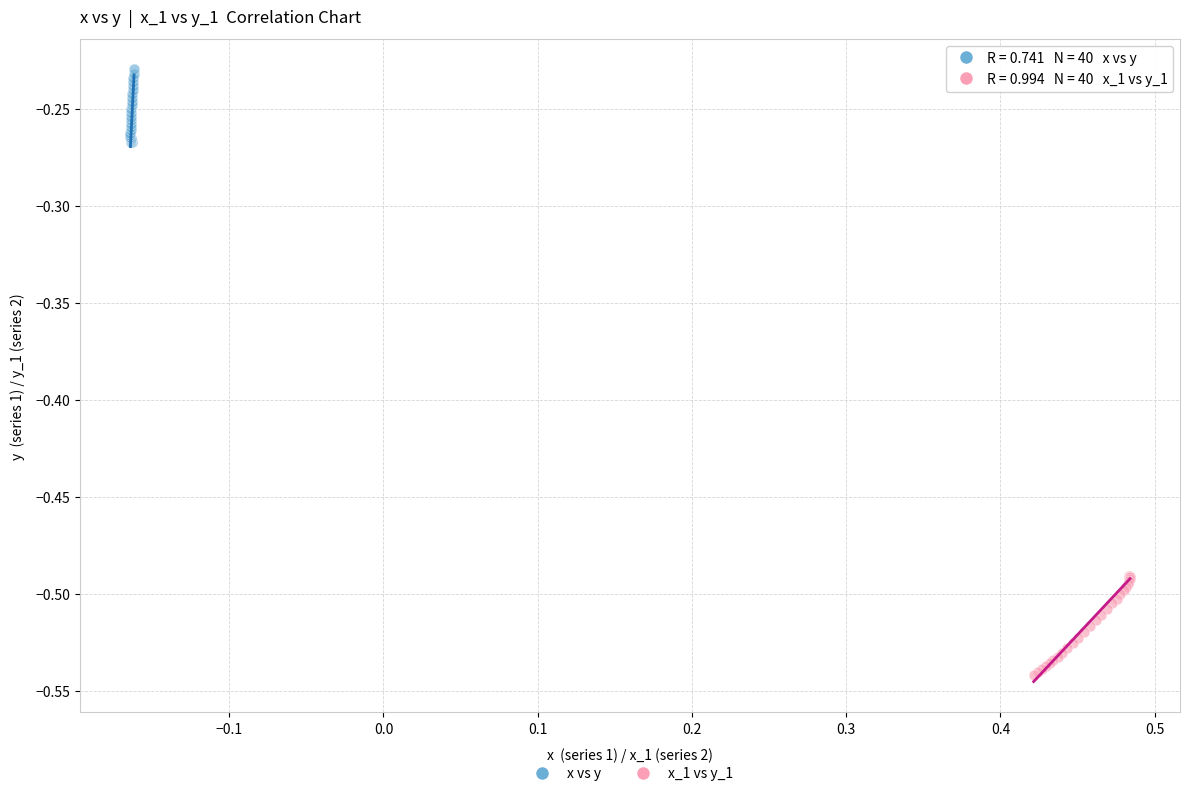

Which series reaches the minimum Y coordinate?

x_1 vs y_1